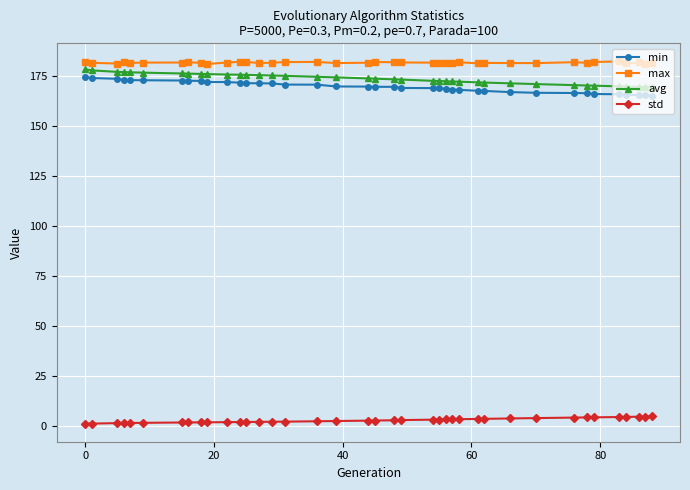

What is the difference between the maximum and minimum values in the avg series?

9.1